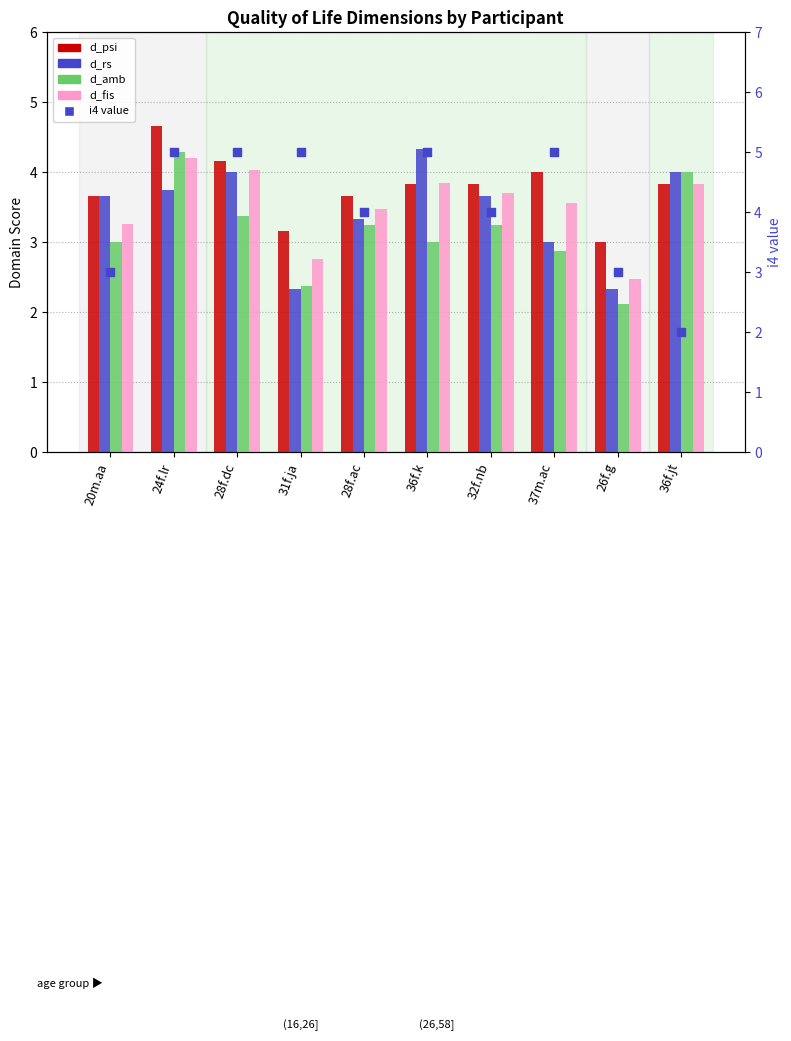

What are all the series names shown in the legend?

d_psi, d_rs, d_amb, d_fis, i4 value